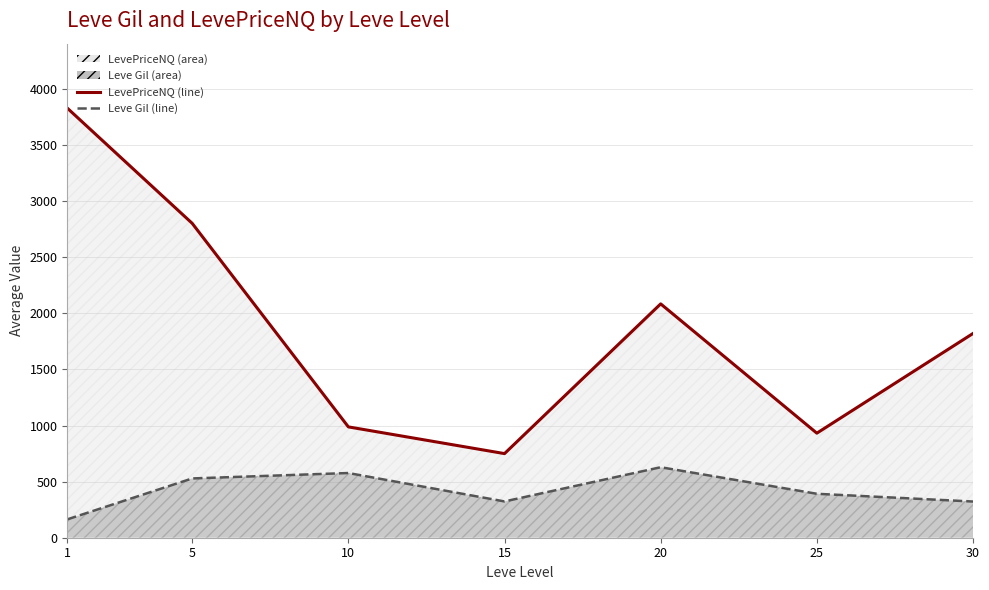

What is the value of the LevePriceNQ (line) point at the 1st from the left?

3829.4